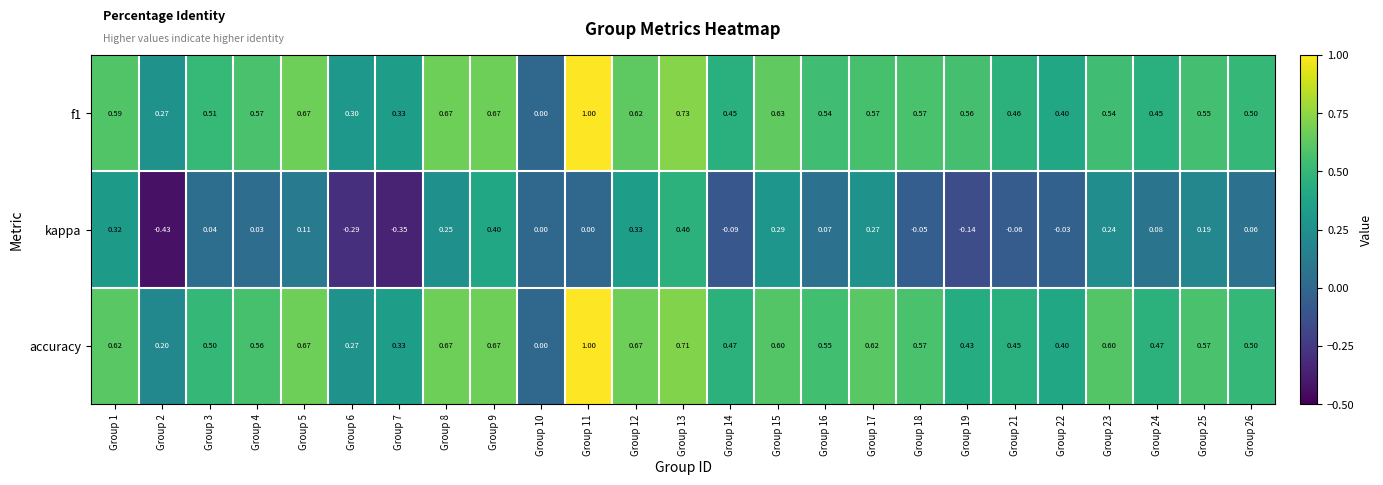

Between Group 1 and Group 5, which series saw the biggest shift?

kappa